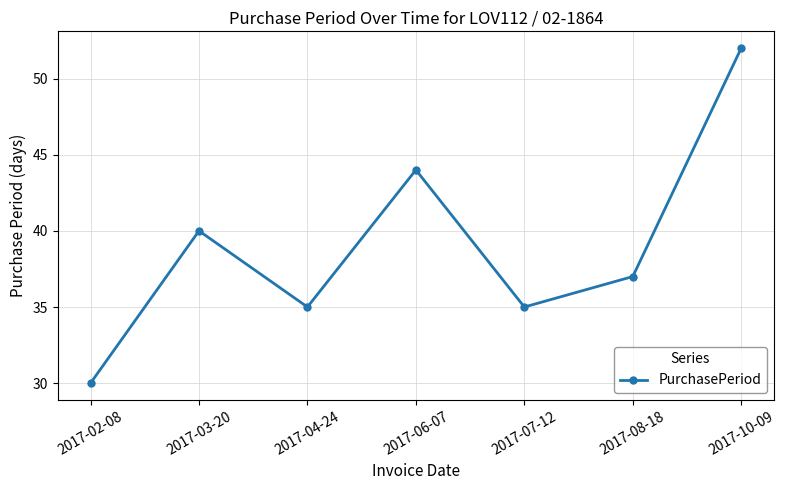

How many lines are shown in the chart?

1